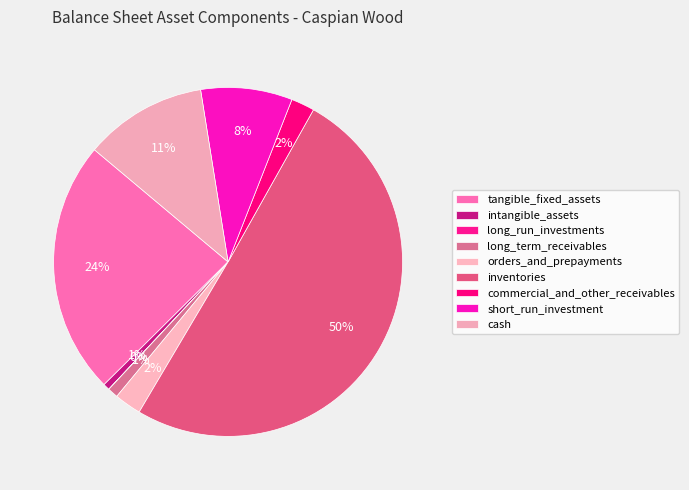

Is there a majority slice in this chart?

Yes